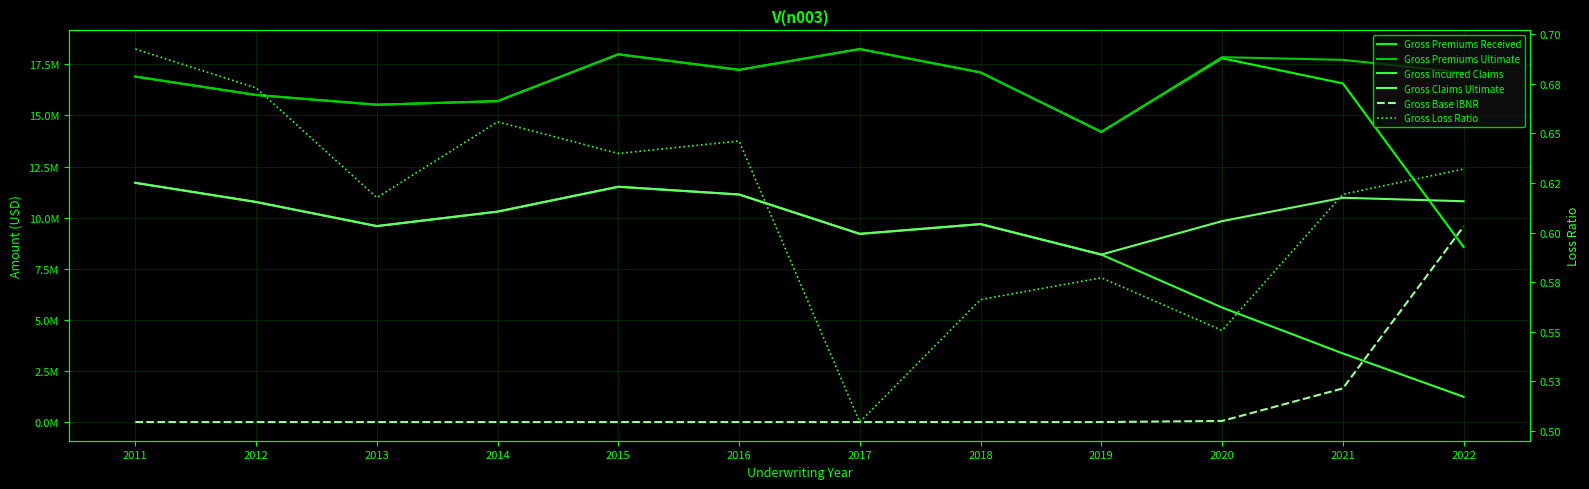

What are all the series names shown in the legend?

Gross Premiums Received, Gross Premiums Ultimate, Gross Incurred Claims, Gross Claims Ultimate, Gross Base IBNR, Gross Loss Ratio